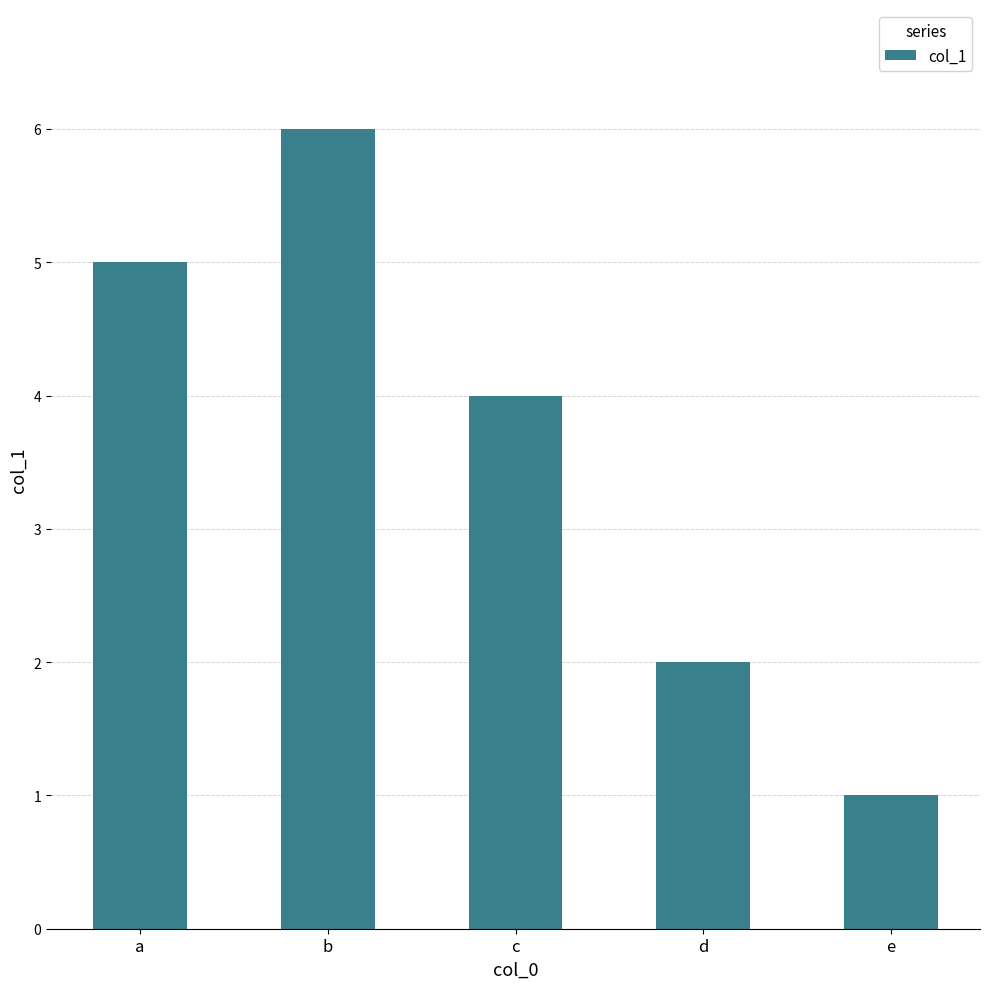

True or false: the data shows 1 at b.

False